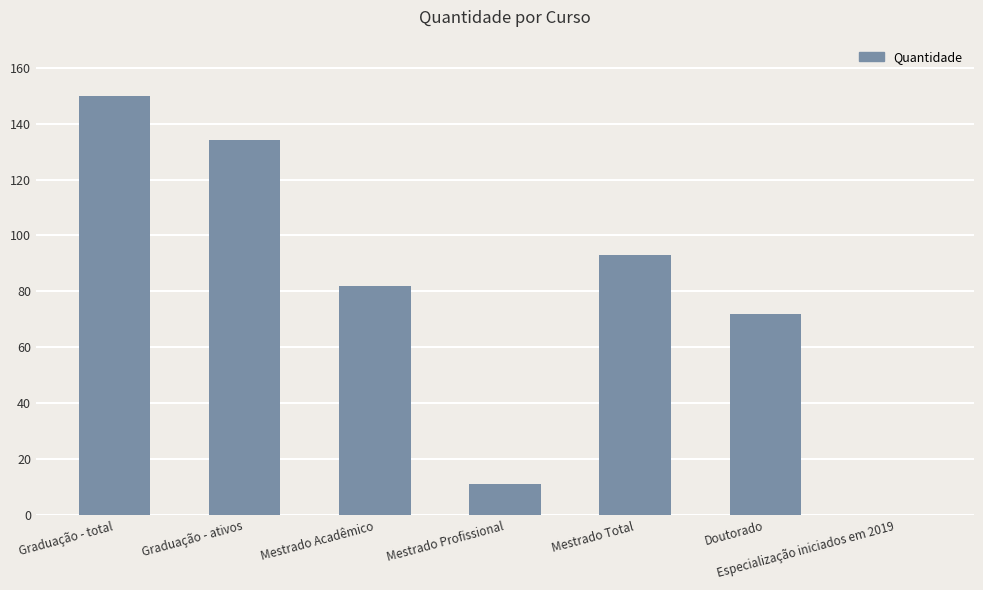

What is the average value?

77